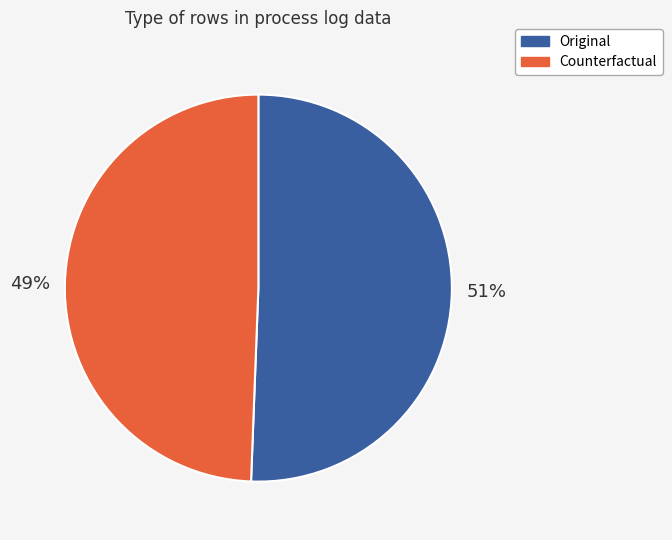

Between Counterfactual and Original, which is larger?

Original